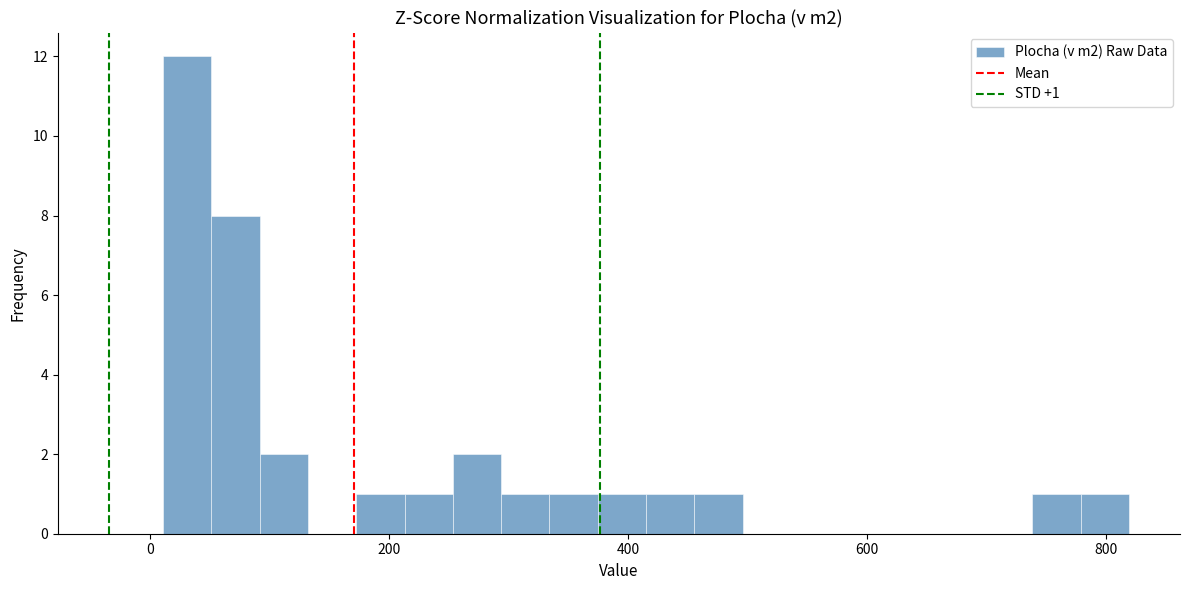

Around what value on the x-axis is the tallest bar? Give the approximate position of its centre, as read against the axis.

40